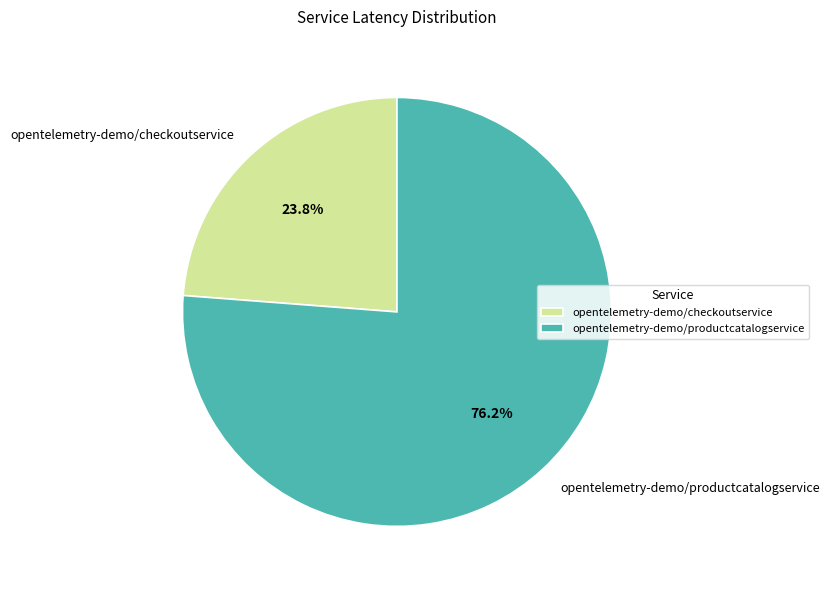

Which slice represents more than half of the pie?

opentelemetry-demo/productcatalogservice